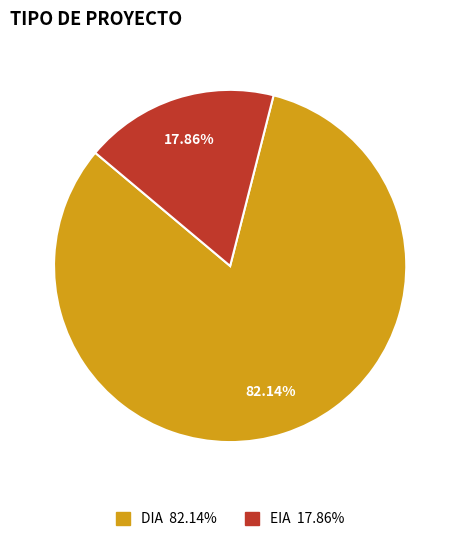

To the nearest percent, what is the average slice percentage?

50%